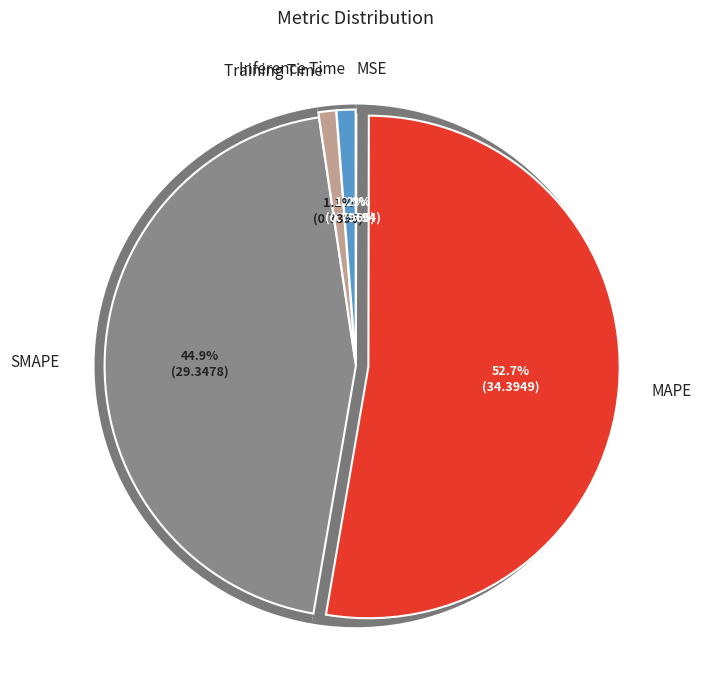

How many segments does this pie chart have?

5